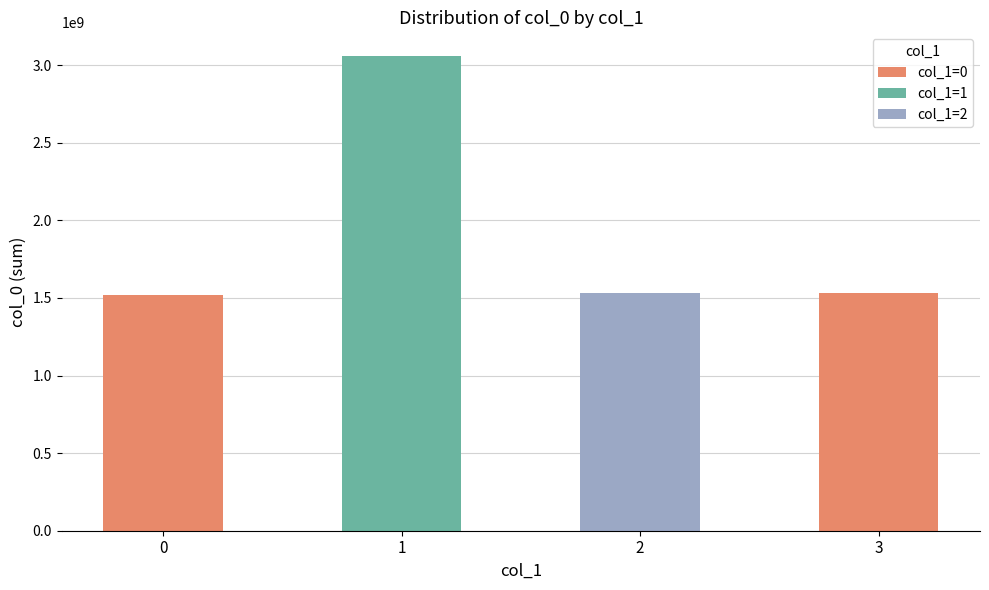

Are the bars grouped side by side (vs. stacked)?

No